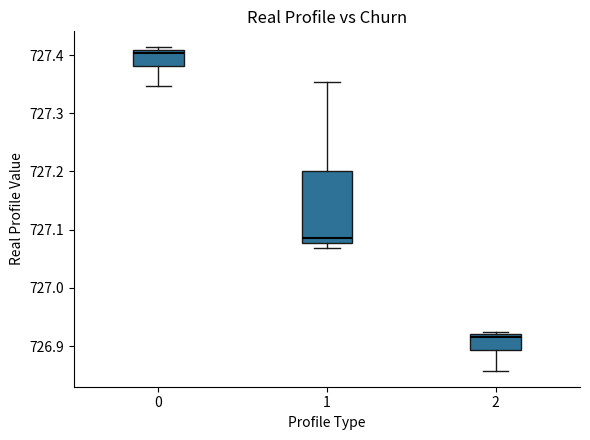

Reading left to right, read every box against the y-axis: the position of its median line, the range the box covers, and the ends of its whiskers. The values are not printed on the chart, so give them approximately, as read against the axis.

0: median 727.40, box 727.38 to 727.41, whiskers 727.35 to 727.41 (just above the box's upper edge)
1: median 727.09, box 727.08 to 727.20, whiskers 727.07 to 727.35
2: median 726.92 (just below the box's upper edge), box 726.89 to 726.92, whiskers 726.86 to 726.93